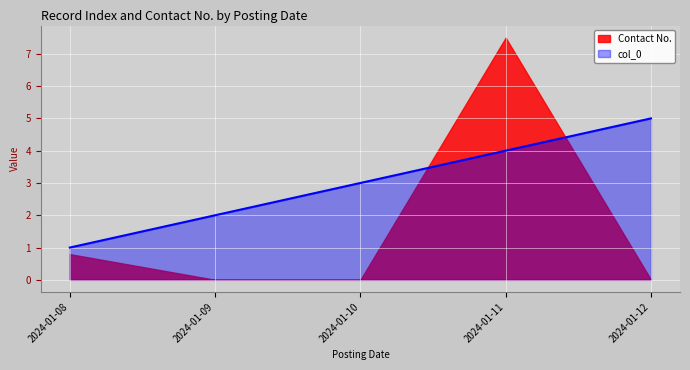

The chart shows a value of 4 at 2024-01-11. True or false?

True